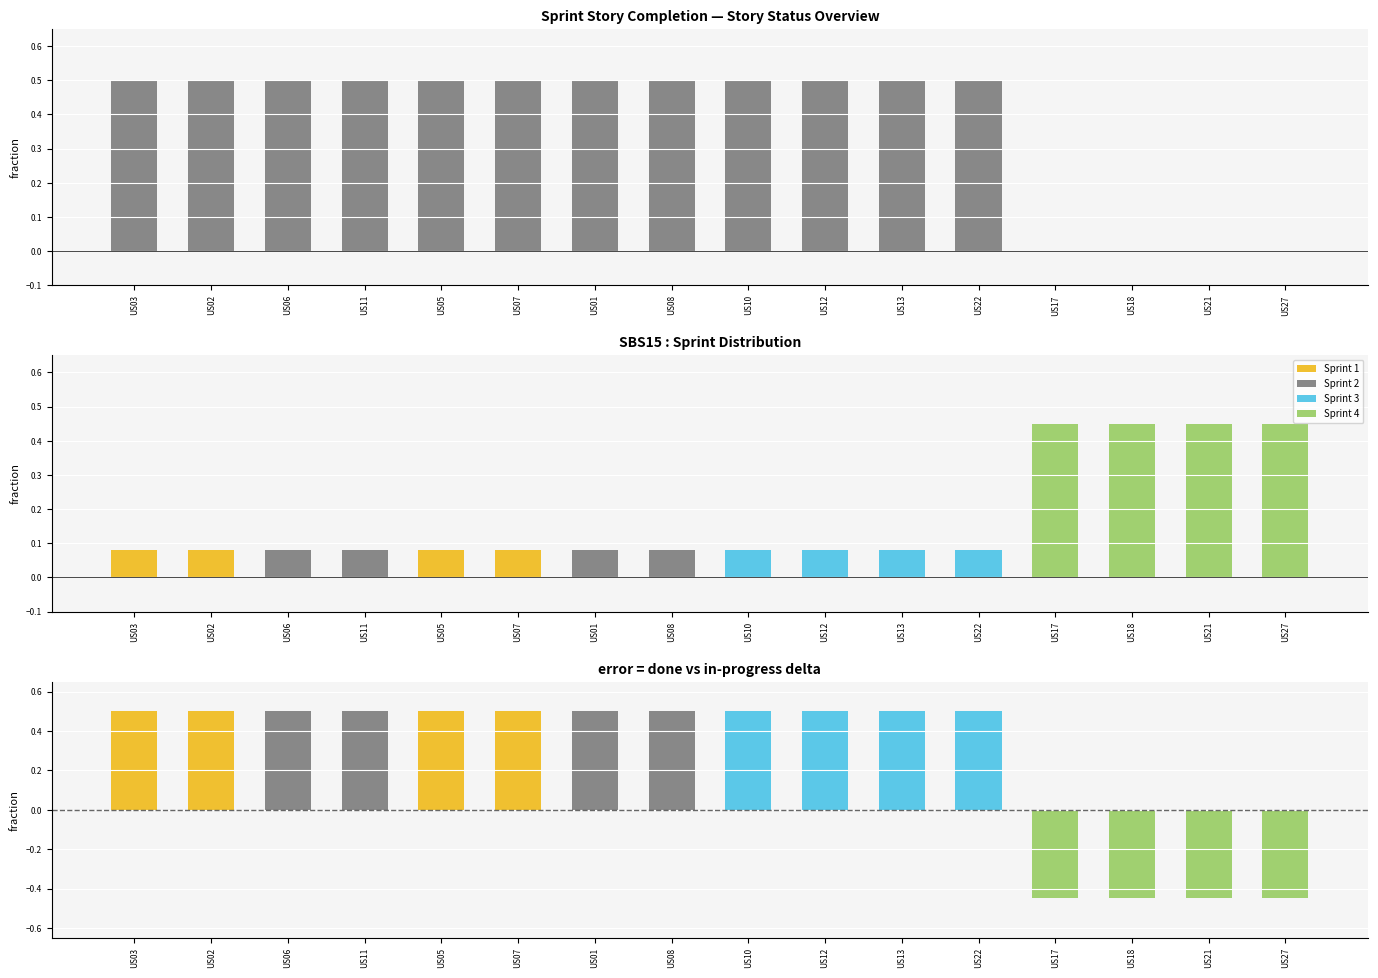

What is the label of the 9th bar from the right?

US08